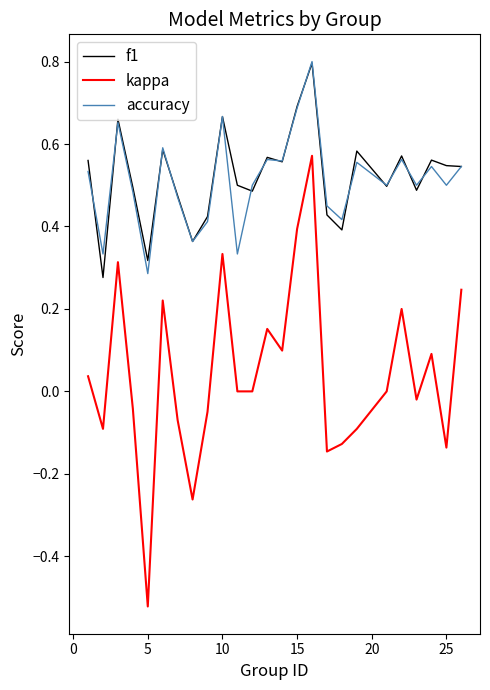

Count the accuracy values in the range 0 to 1.

25